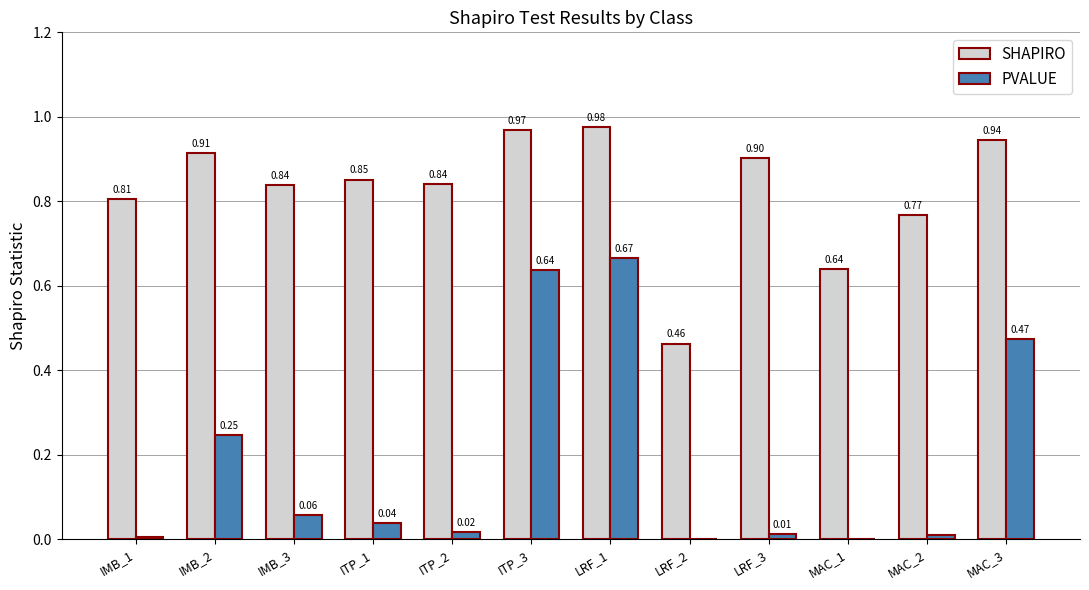

What are all the series names shown in the legend?

SHAPIRO, PVALUE